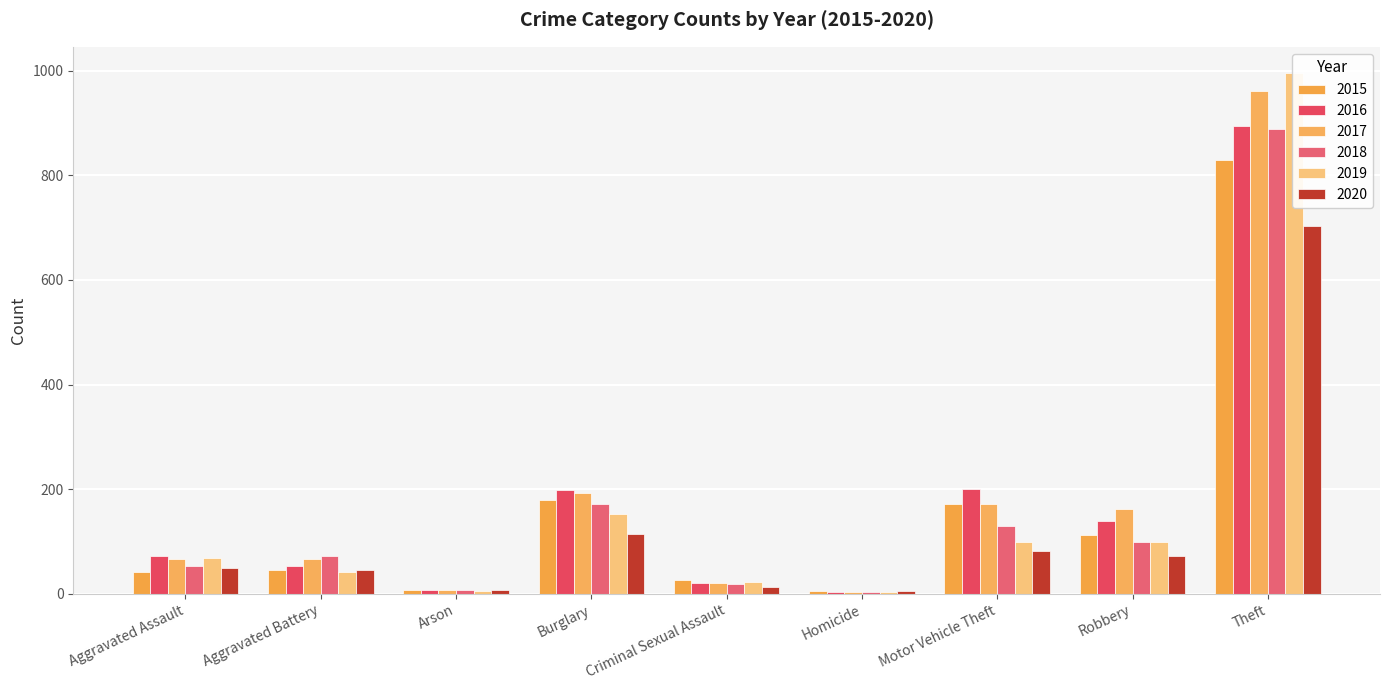

What is the sum of all 2017 values?

1652